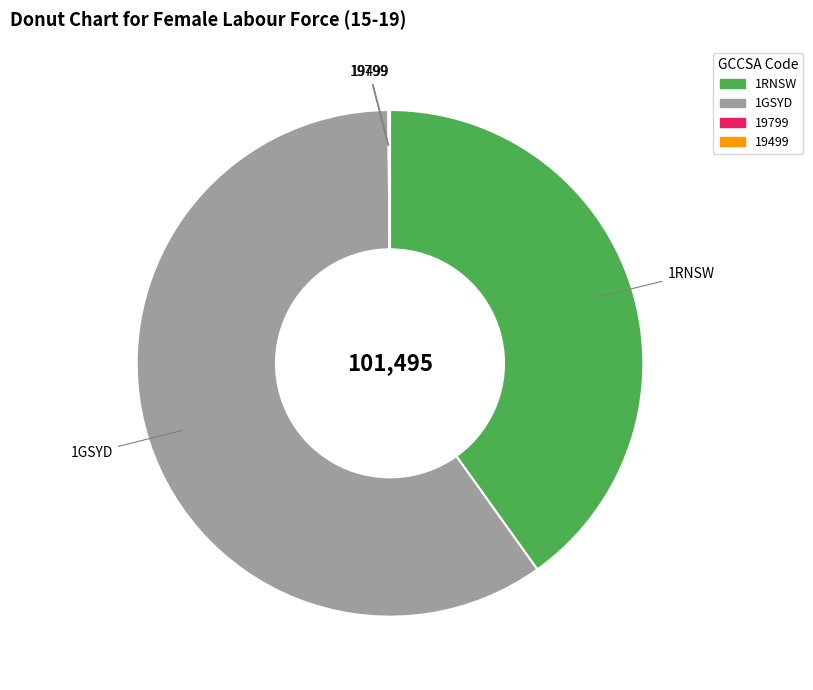

Is there a majority slice in this chart?

Yes